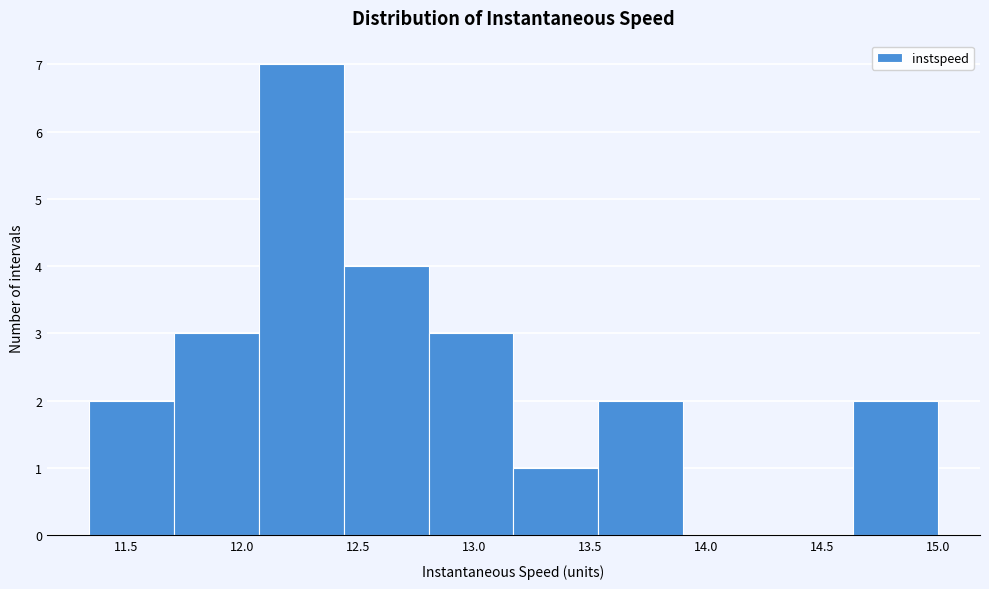

Reading left to right, list every bar in this chart as the range it spans on the x-axis followed by its height. Neither the bar edges nor the heights are printed on the chart, so give them approximately, as read against the axes.

11.35 to 11.70: 2
11.70 to 12.05: 3
12.05 to 12.45: 7
12.45 to 12.80: 4
12.80 to 13.15: 3
13.15 to 13.55: 1
13.55 to 13.90: 2
13.90 to 14.25: 0
14.25 to 14.65: 0
14.65 to 15.00: 2